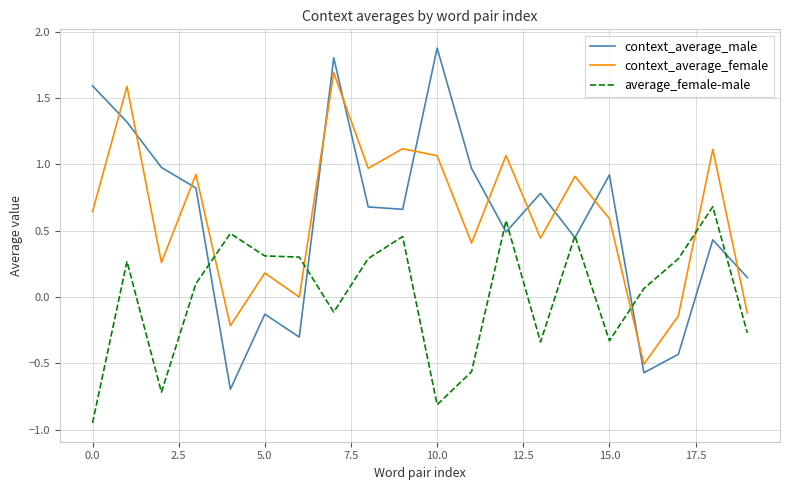

True or false: context_average_female and context_average_male cross at least once.

True